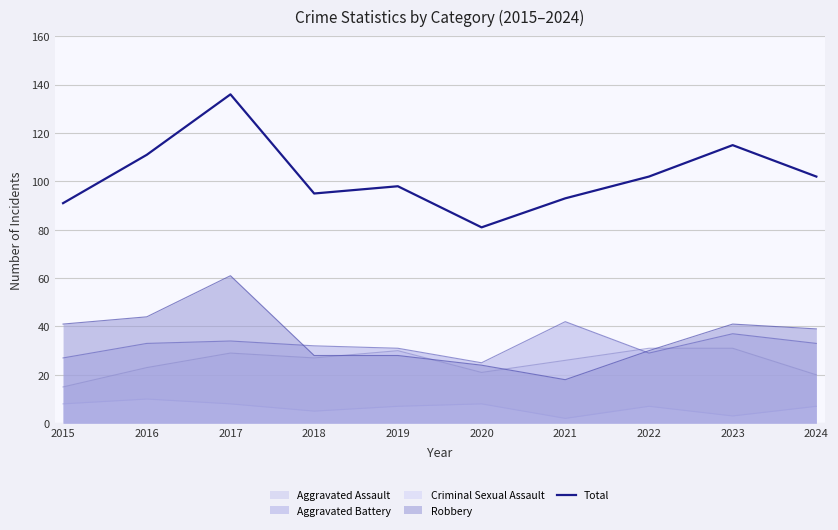

How many lines are shown in the chart?

5